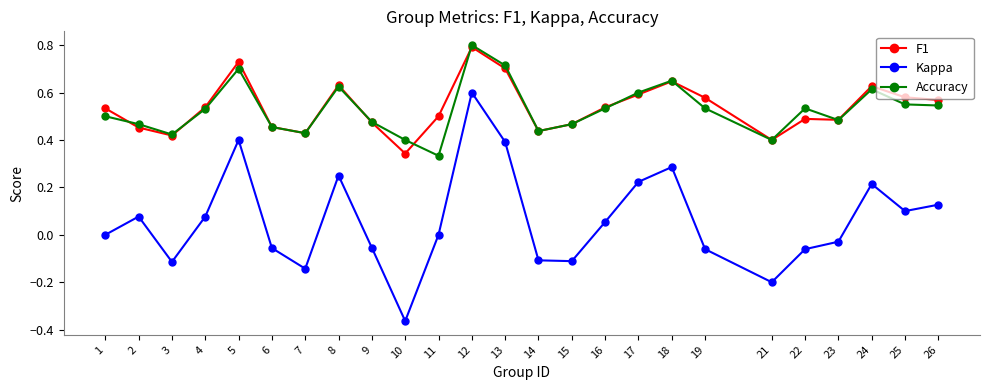

Which label corresponds to the largest value in the chart?

12